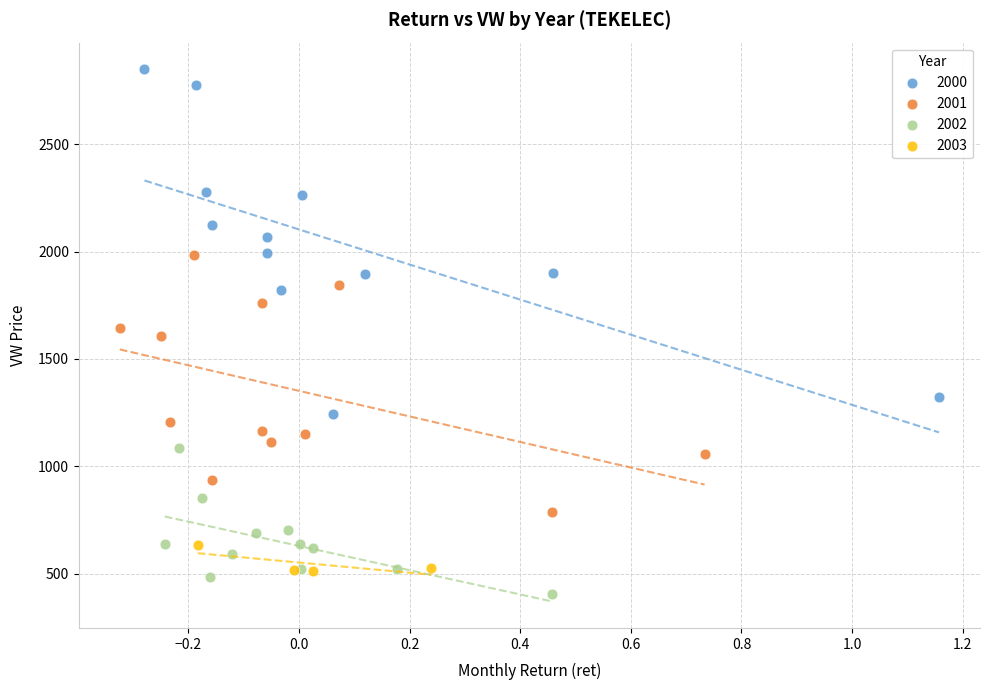

Which series has the widest spread of Y values?

2000